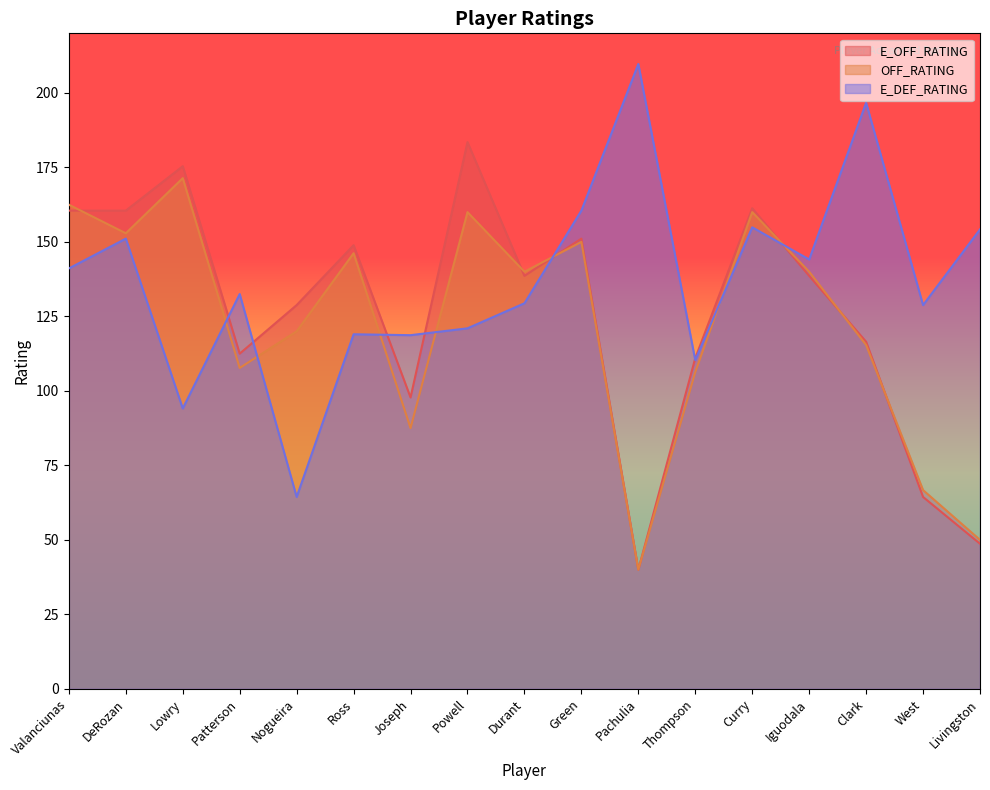

Rank the series at Valanciunas from lowest to highest value.

E_DEF_RATING, E_OFF_RATING, OFF_RATING